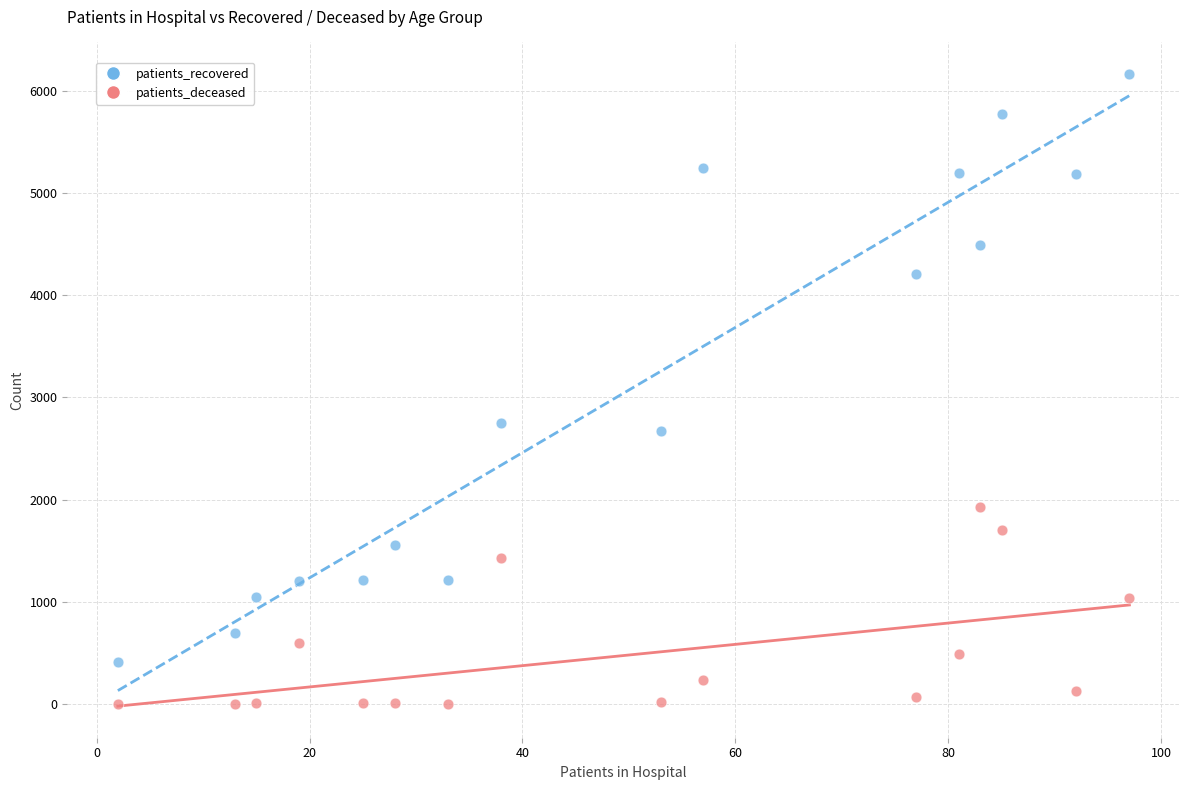

Which series reaches the minimum Y coordinate?

patients_deceased